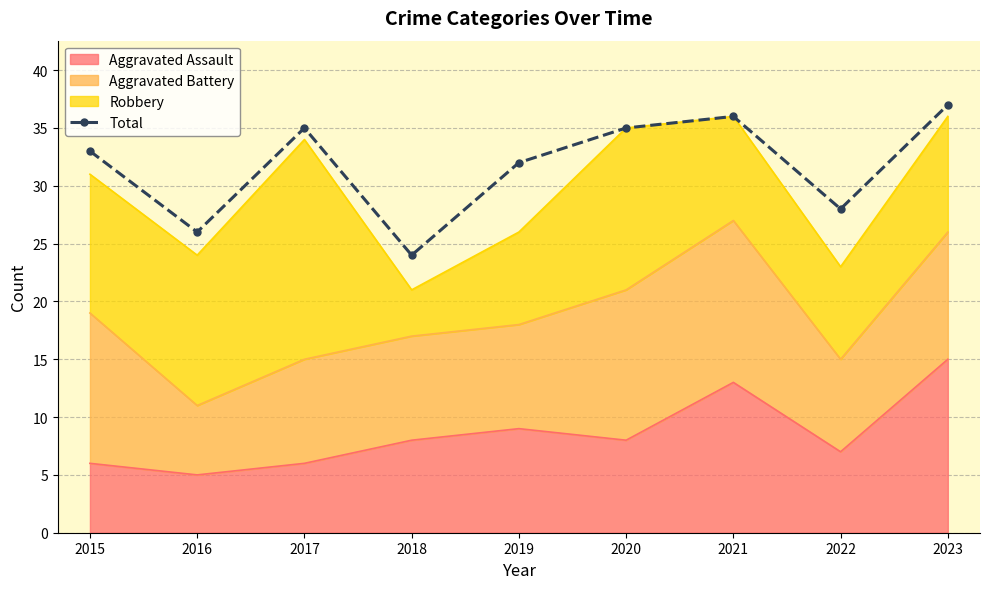

At which category does the data reach its first local peak?

2017